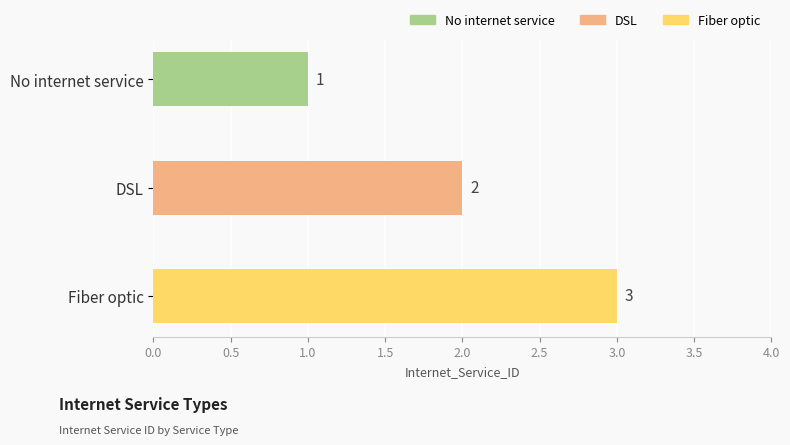

Does the chart contain any negative values?

No